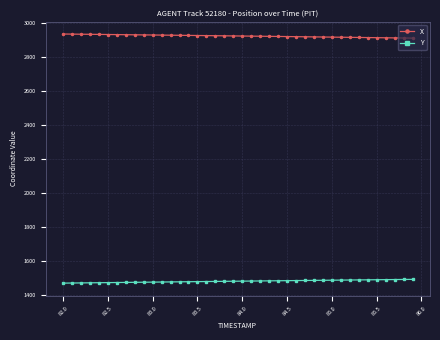

How many values in the Y series exceed 1482?

20